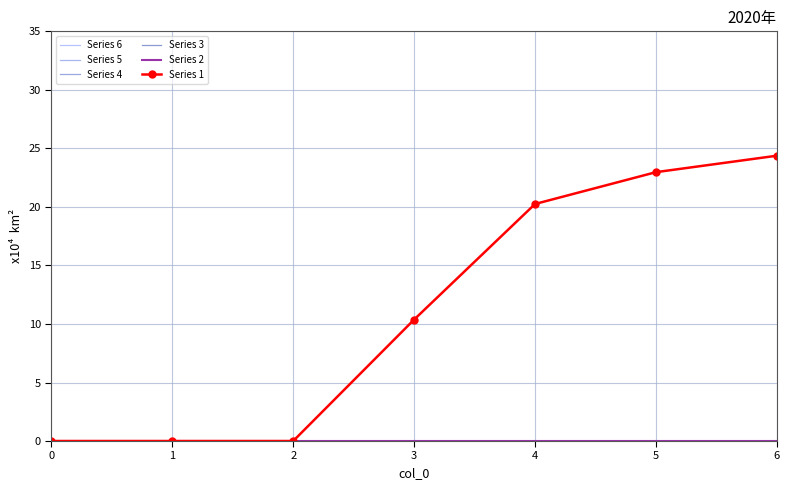

Reading left to right, extract all data points from this chart.

Series 6: 0.0	0.0	0.0	0.0	0.0	0.0	0.0
Series 5: 0.0	0.0	0.0	0.0	0.0	0.0	0.0
Series 4: 0.0	0.0	0.0	0.0	0.0	0.0	0.0
Series 3: 0.0	0.0	0.0	0.0	0.0	0.0	0.0
Series 2: 0.0	0.0	0.0	0.0	0.0	0.0	0.0
Series 1: 0.0	0.0	0.0	10.4	20.2	23.0	24.4